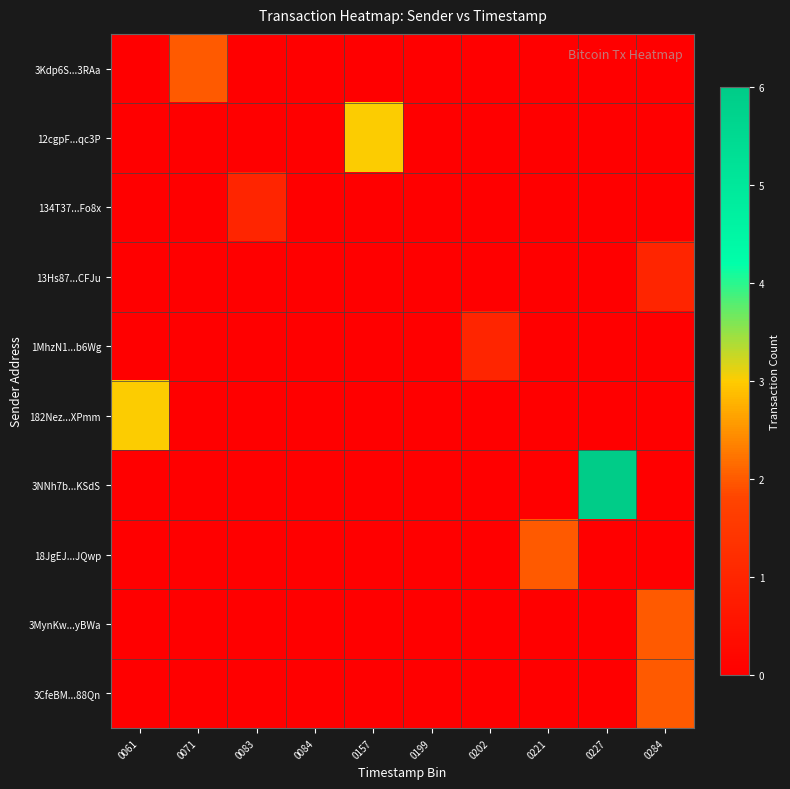

At 0227, list the series in order from largest to smallest.

3NNh7b...KSdS, 3Kdp6S...3RAa, 12cgpF...qc3P, 134T37...Fo8x, 13Hs87...CFJu, 1MhzN1...b6Wg, 182Nez...XPmm, 18JgEJ...JQwp, 3MynKw...yBWa, 3CfeBM...88Qn